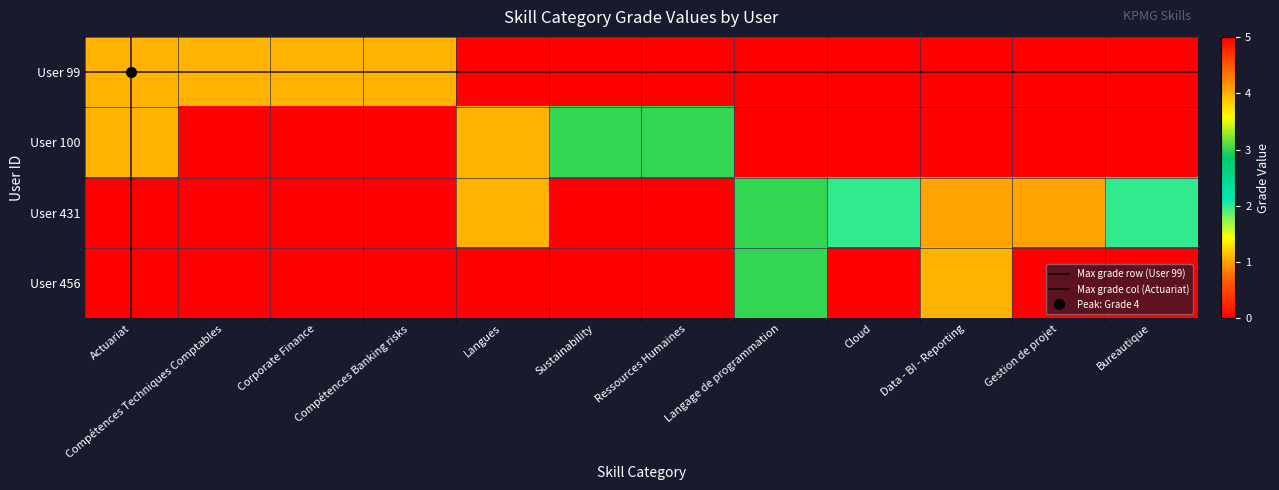

At which category is the sum across all series the highest?

Actuariat